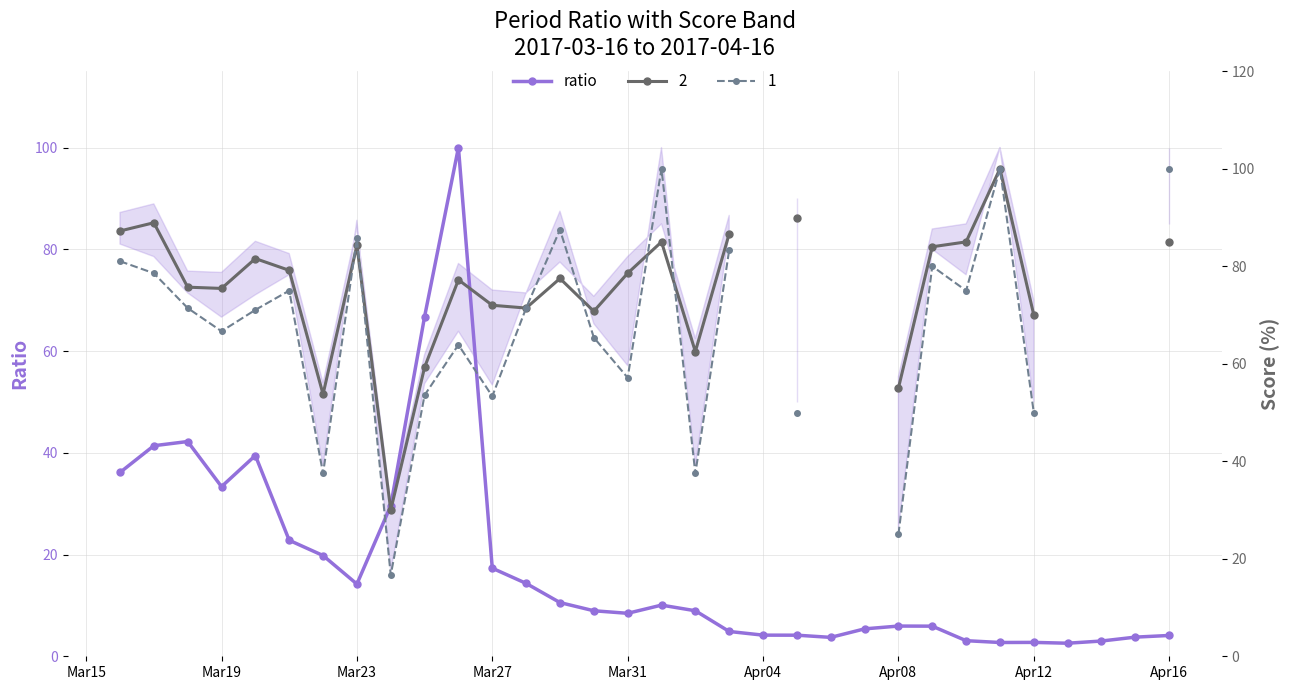

Does the chart display data point markers on the line(s)?

Yes